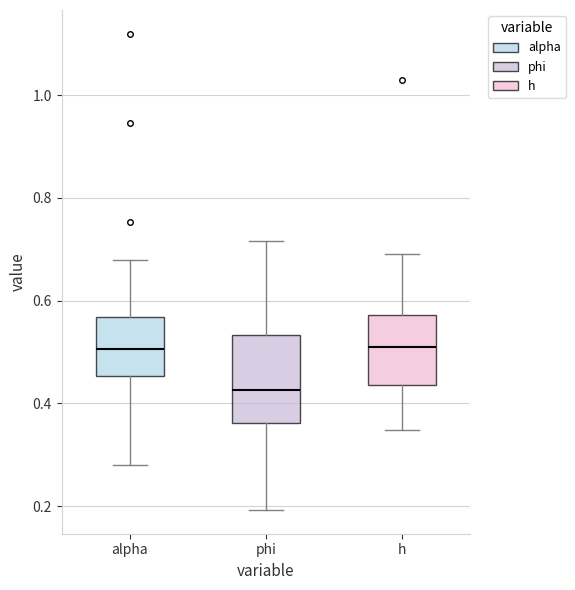

Which box has the lowest median line?

phi